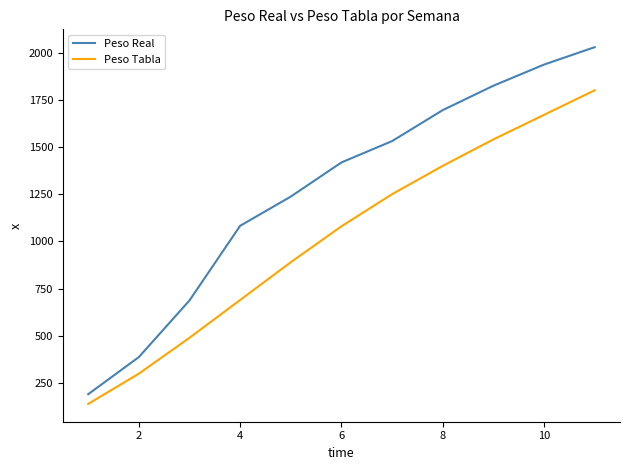

Rank the series by their average value, from lowest to highest.

Peso Tabla, Peso Real